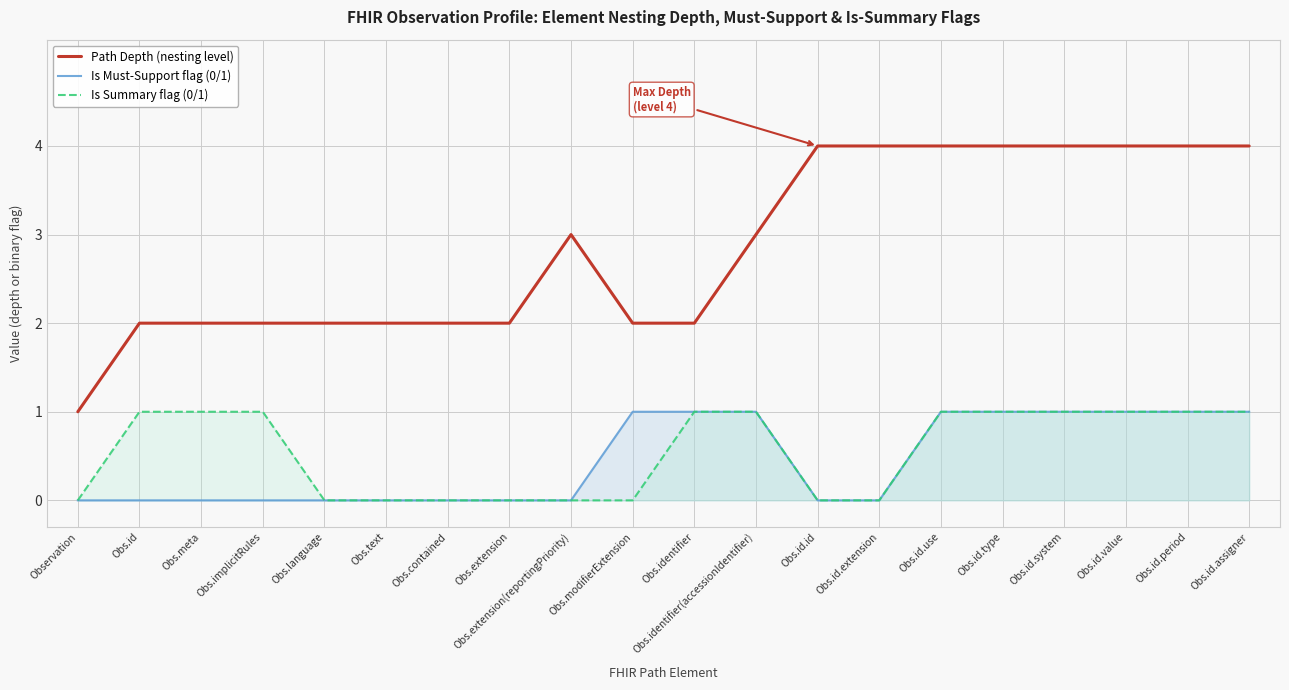

Where does the Path Depth (nesting level) series first go above 3?

Obs.id.id